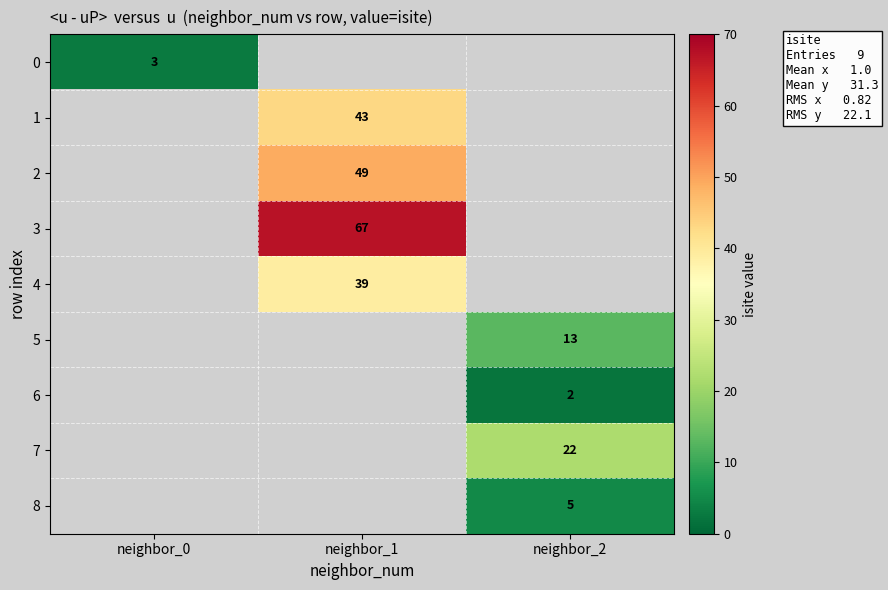

Is it true that 1 equals 43 at neighbor_1?

True